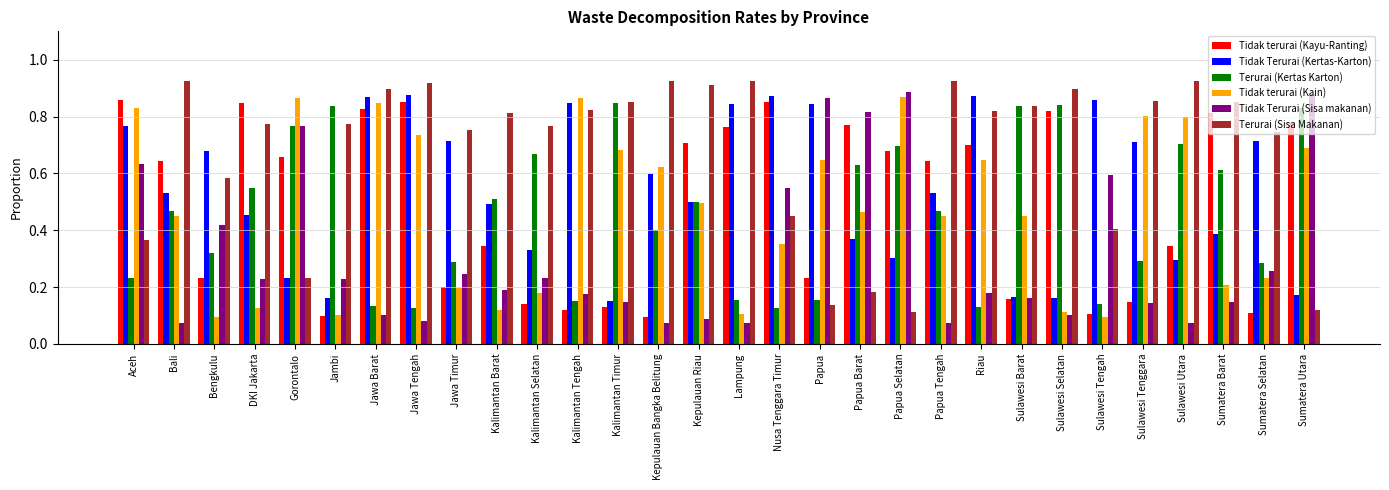

True or false: Tidak terurai (Kayu-Ranting) has a value of 0.1 at Kalimantan Tengah.

True